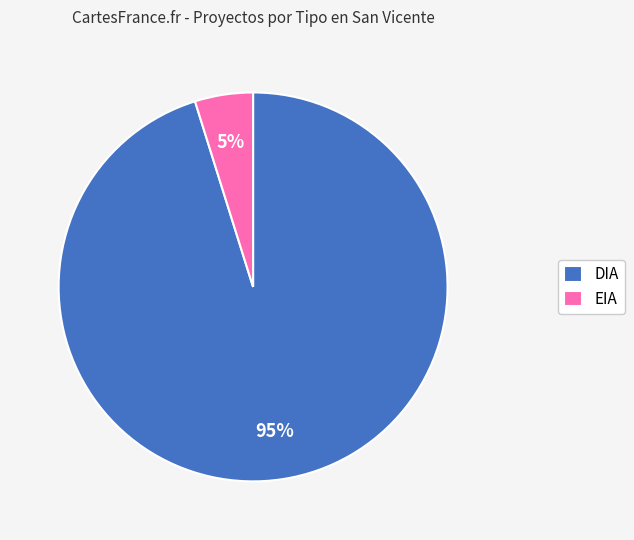

Approximately how many times larger is the value at EIA compared to DIA?

0.1